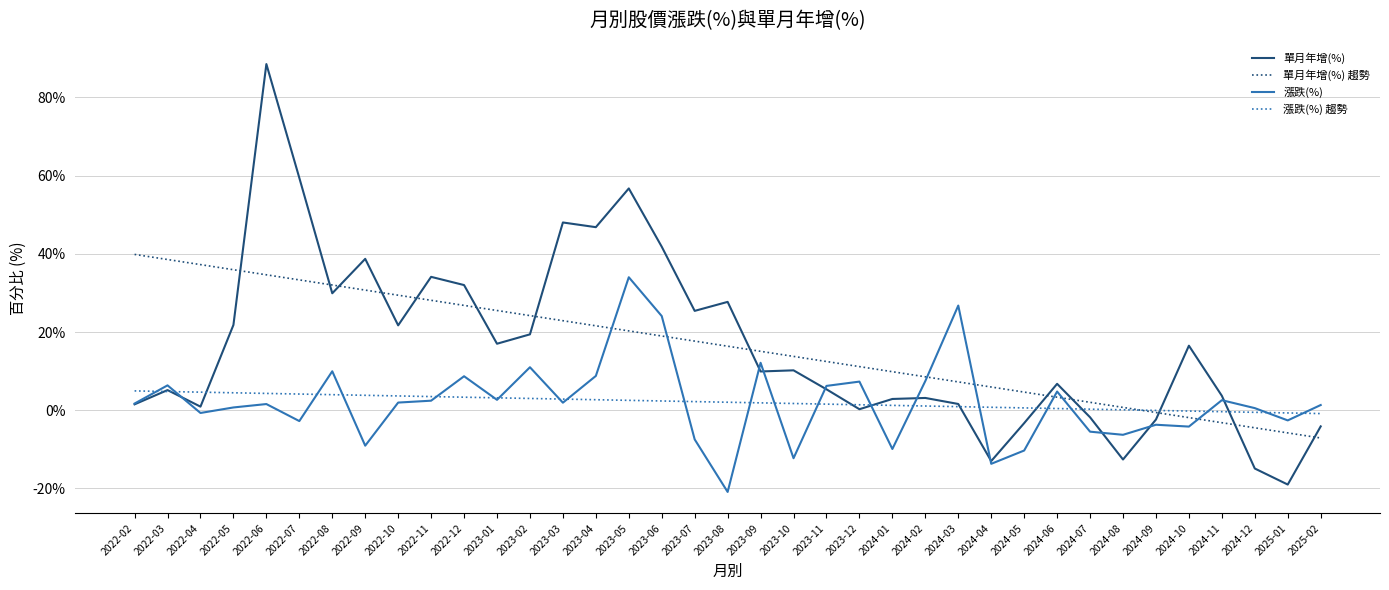

Is it true that 單月年增(%) 趨勢 equals 22.9 at 2023-03?

True